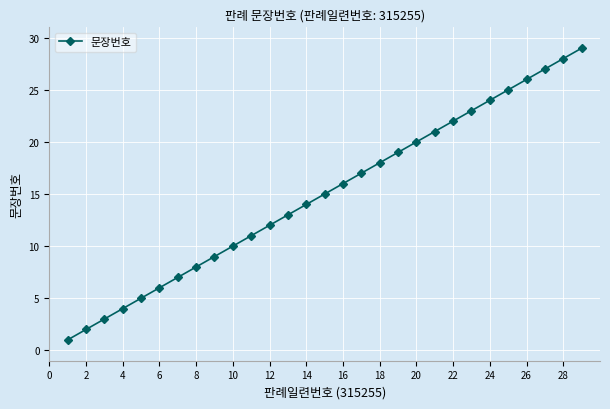

What is the maximum value shown in the chart?

29